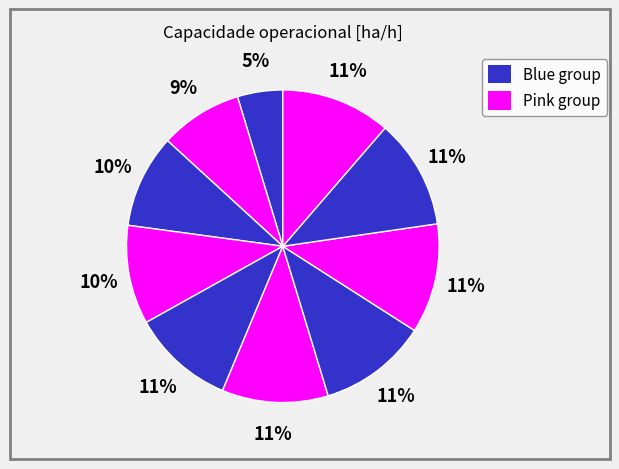

How many segments does this pie chart have?

10